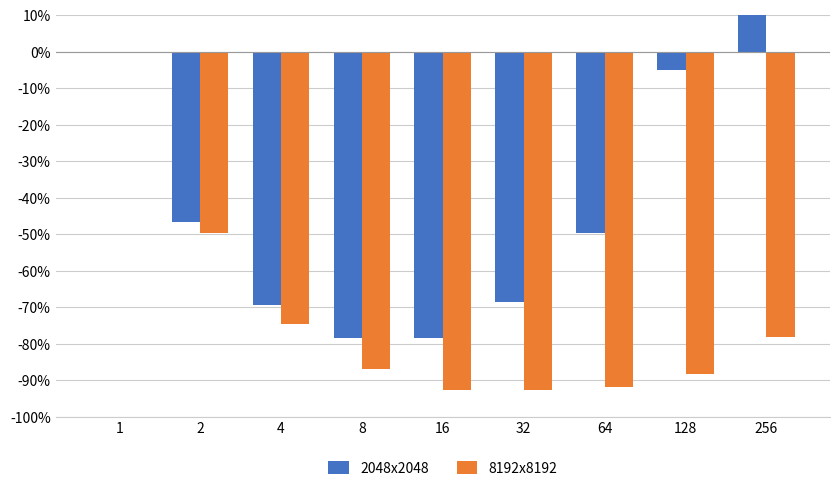

Rank the series by their average value, from lowest to highest.

8192x8192, 2048x2048